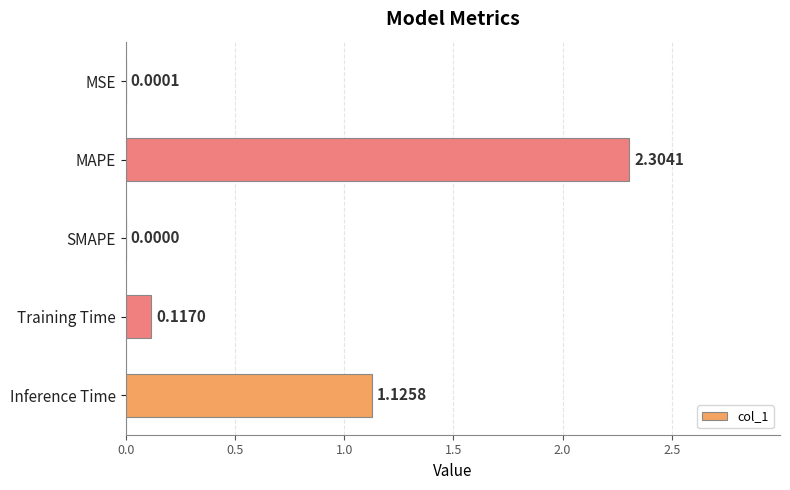

What is the sum of all values?

3.5